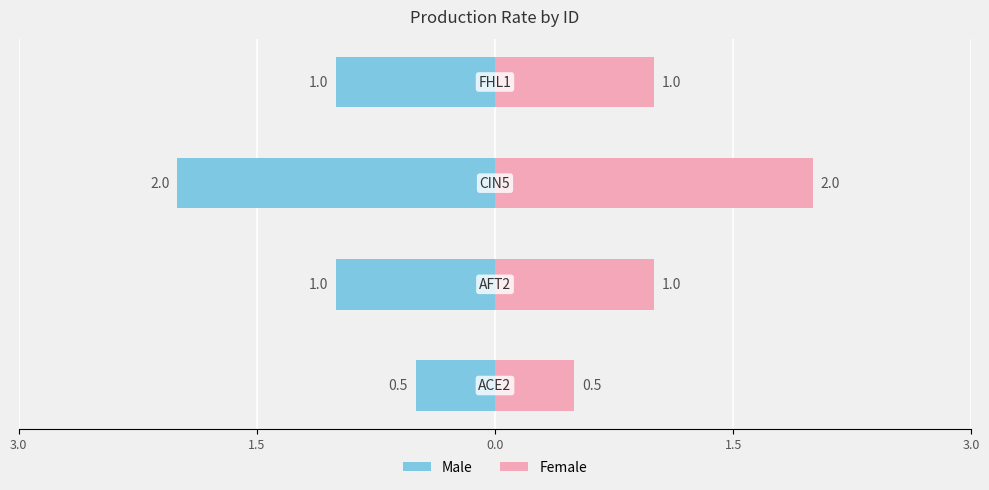

Is the value of Male at 3.0 greater than the value of Female at 3.0?

No